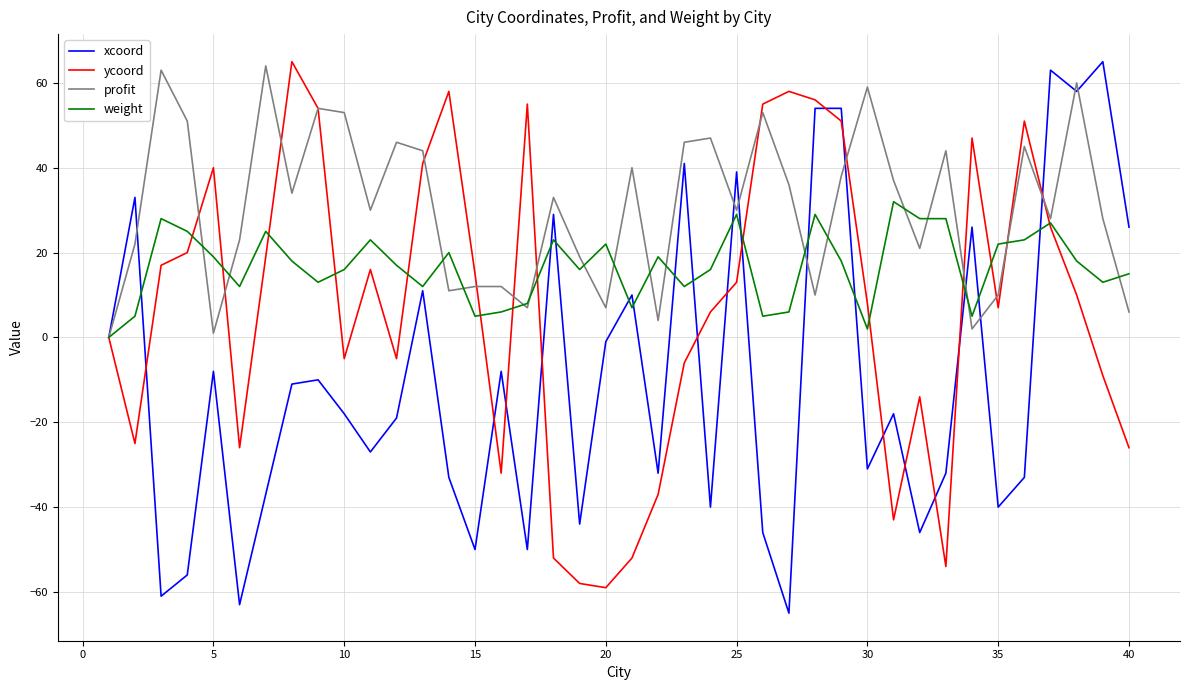

What is the minimum value shown in the chart?

-65